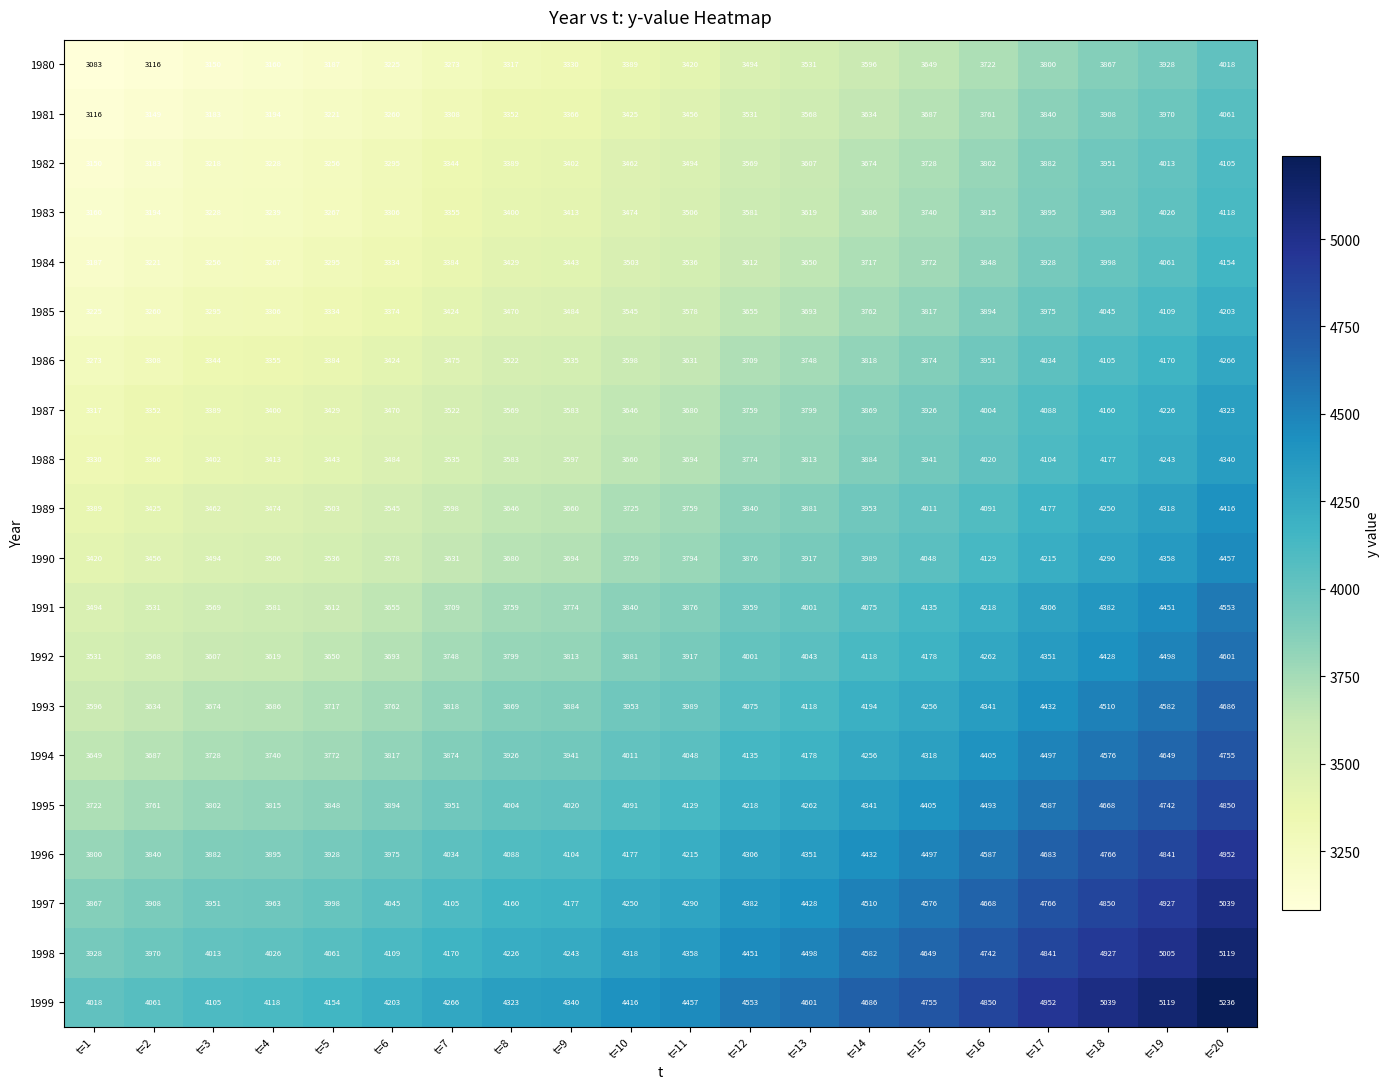

Between t=11 and t=16, which series saw the biggest shift?

1999